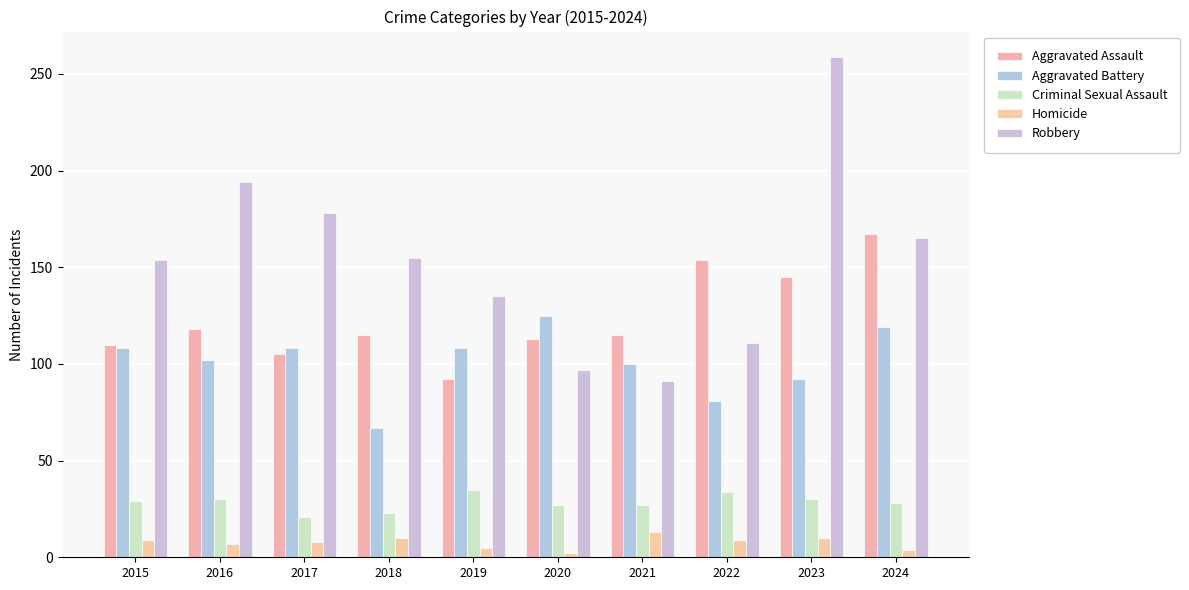

What is the difference between the maximum and second lowest values in the Criminal Sexual Assault series?

12